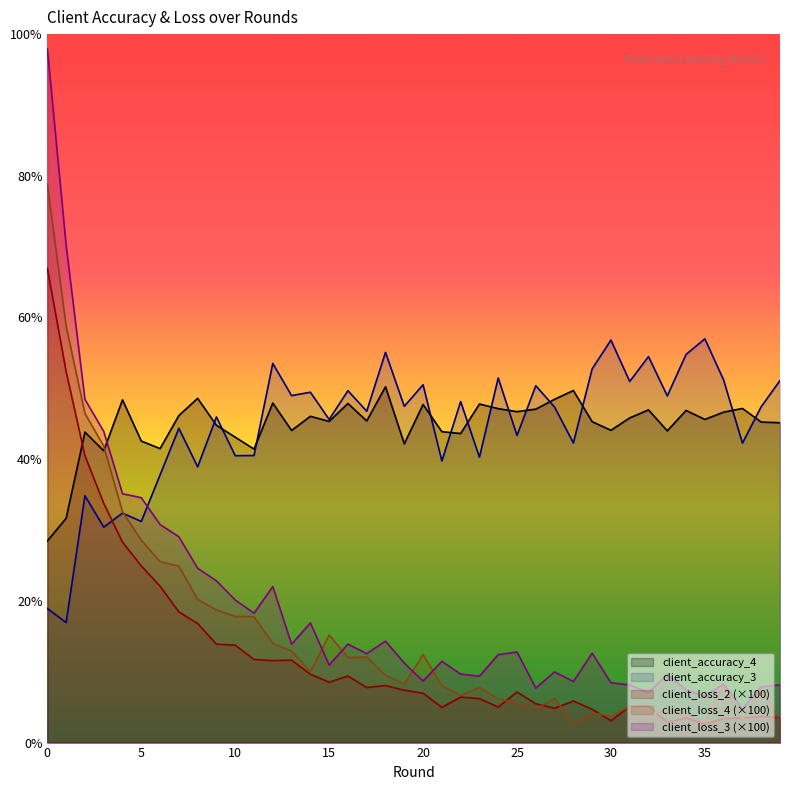

Rank the series by their maximum value, from highest to lowest.

client_loss_3 (×100), client_loss_4 (×100), client_loss_2 (×100), client_accuracy_3, client_accuracy_4